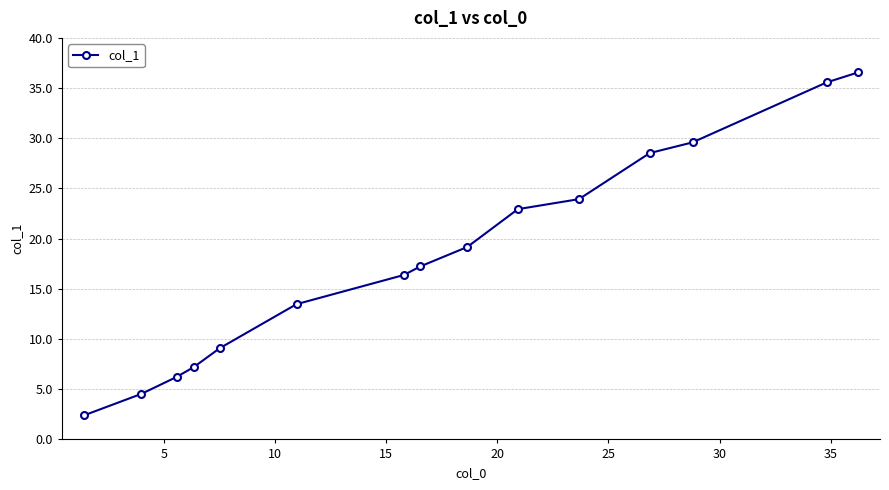

What is the minimum value shown in the chart?

2.4